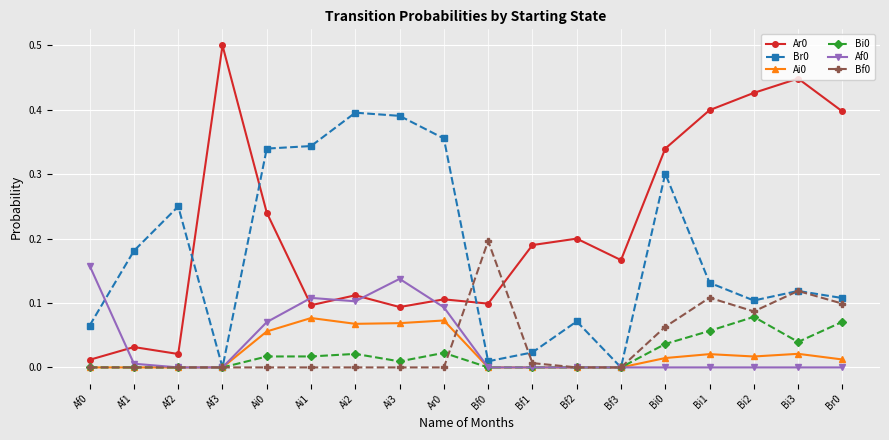

What is the total value across all series at Ai1?

0.6